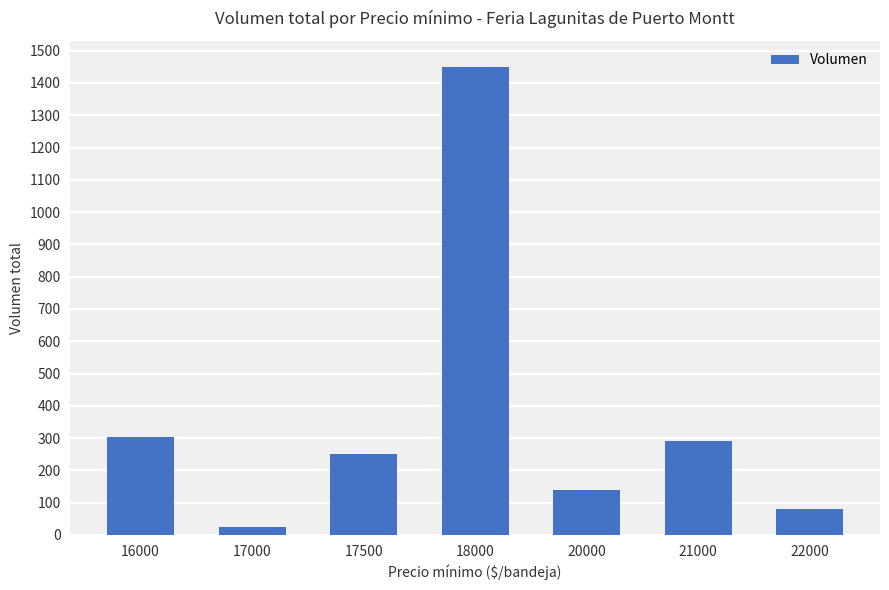

What is the sum of all values?

2540